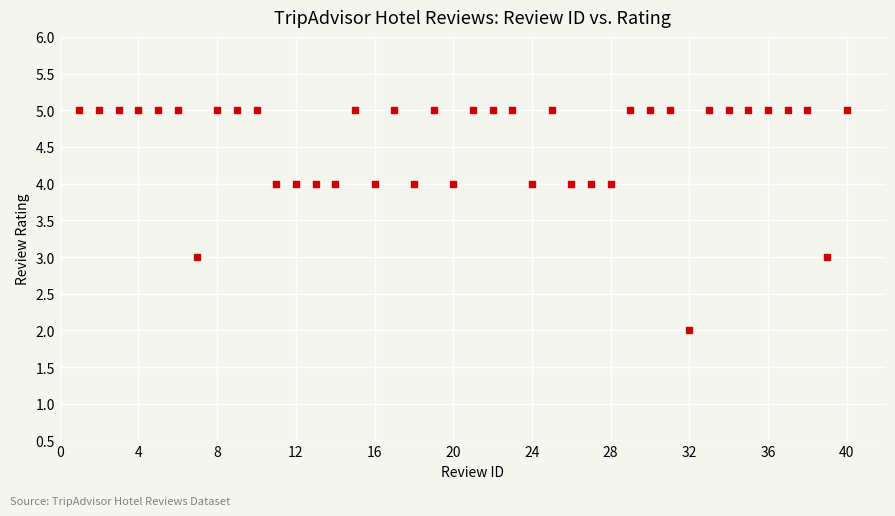

What is the range of X values (max minus min)?

39